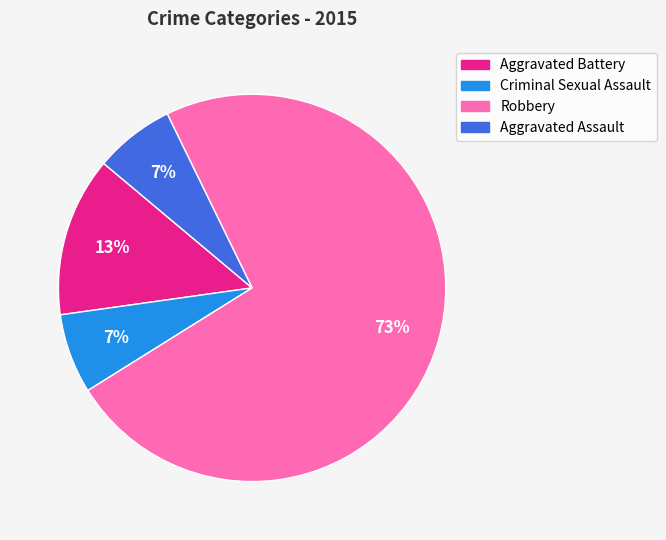

To the nearest percent, what portion does Criminal Sexual Assault represent?

7%